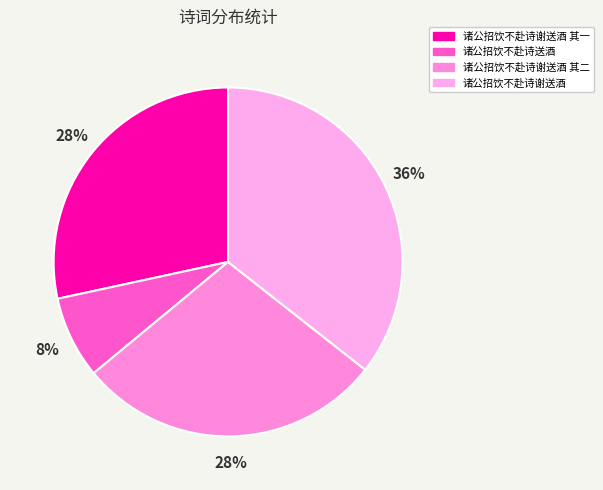

To the nearest percent, what is the combined percentage of 诸公招饮不赴诗谢送酒 其一 and 诸公招饮不赴诗送酒?

36%